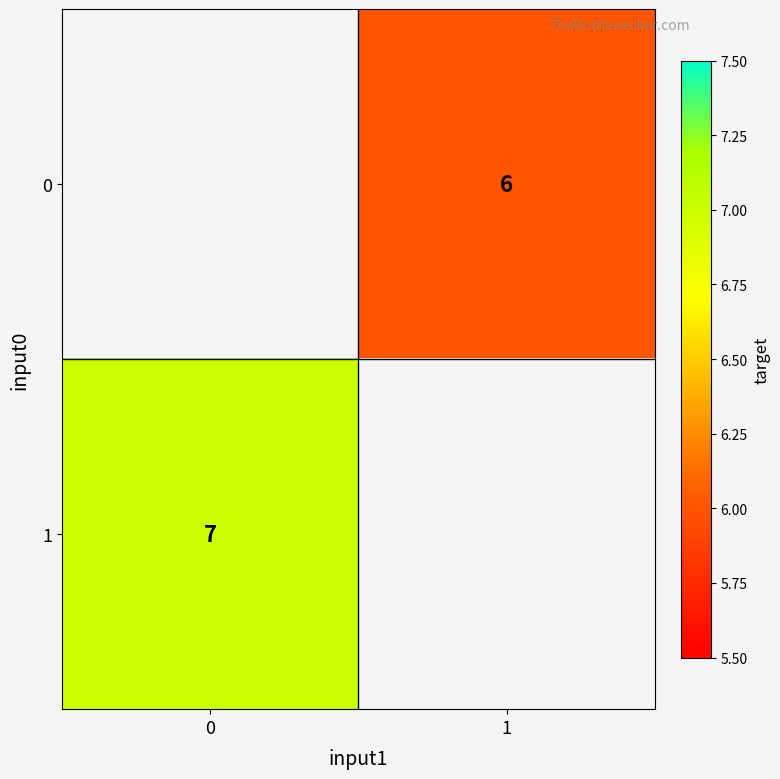

How many distinct data groups are displayed?

2